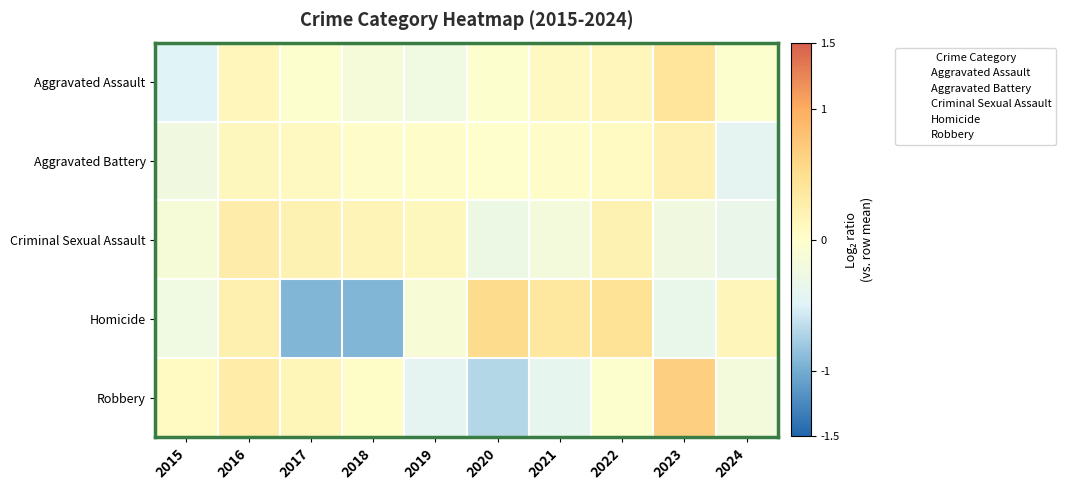

Reading left to right, what are all the values shown in this chart?

Aggravated Assault: 2015=-0.5	2016=0.1	2017=-0.0	2018=-0.2	2019=-0.2	2020=-0.0	2021=0.1	2022=0.1	2023=0.4	2024=-0.0
Aggravated Battery: 2015=-0.2	2016=0.1	2017=0.1	2018=0.0	2019=0.0	2020=-0.0	2021=0.0	2022=0.1	2023=0.2	2024=-0.4
Criminal Sexual Assault: 2015=-0.1	2016=0.3	2017=0.2	2018=0.2	2019=0.1	2020=-0.3	2021=-0.2	2022=0.2	2023=-0.2	2024=-0.3
Homicide: 2015=-0.2	2016=0.2	2017=-0.9	2018=-0.9	2019=-0.1	2020=0.5	2021=0.4	2022=0.5	2023=-0.4	2024=0.2
Robbery: 2015=0.1	2016=0.3	2017=0.2	2018=0.0	2019=-0.4	2020=-0.7	2021=-0.4	2022=-0.0	2023=0.7	2024=-0.2